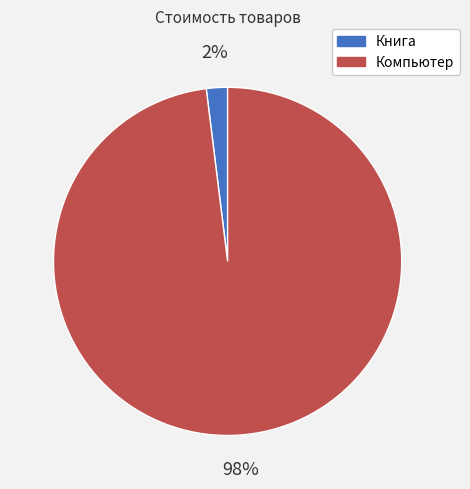

Between Компьютер and Книга, which is larger?

Компьютер